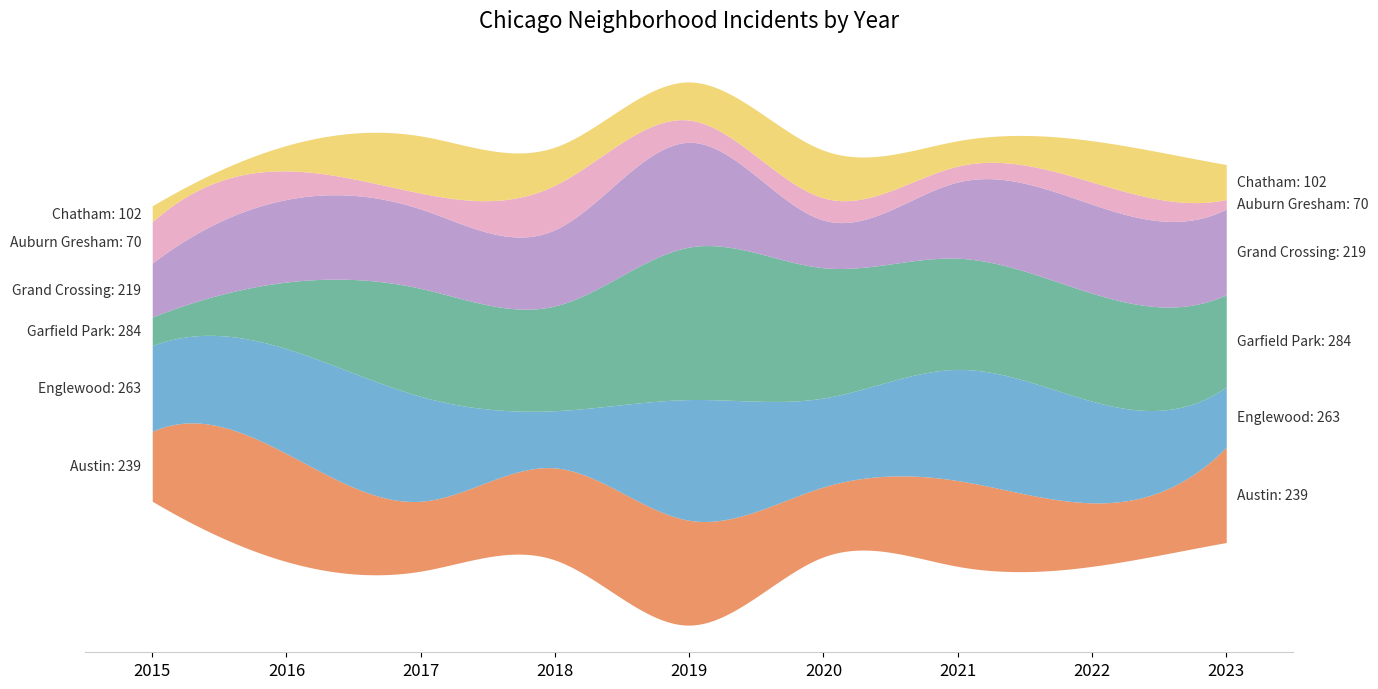

Rank the series by their maximum value, from highest to lowest.

Garfield Park, Englewood, Austin, Grand Crossing, Chatham, Auburn Gresham